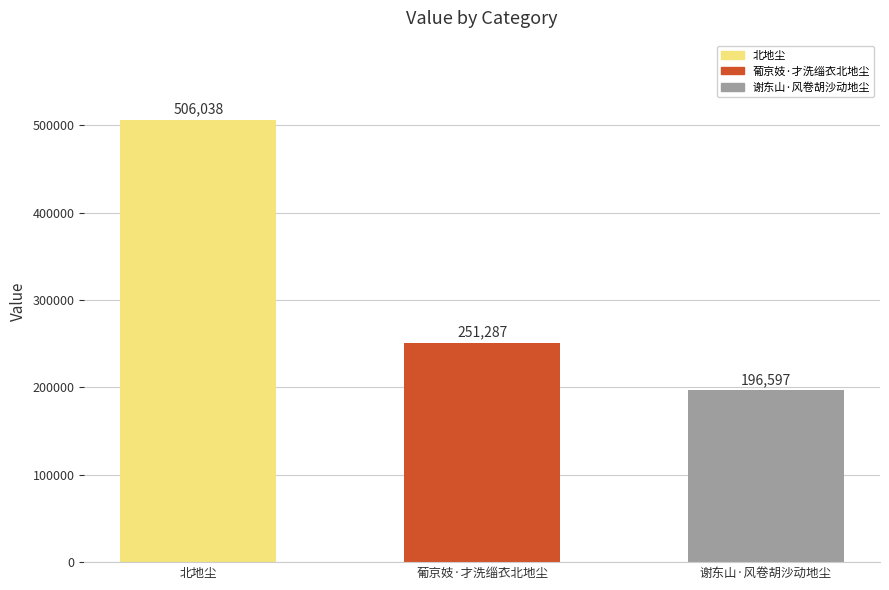

What is the maximum value shown in the chart?

506038